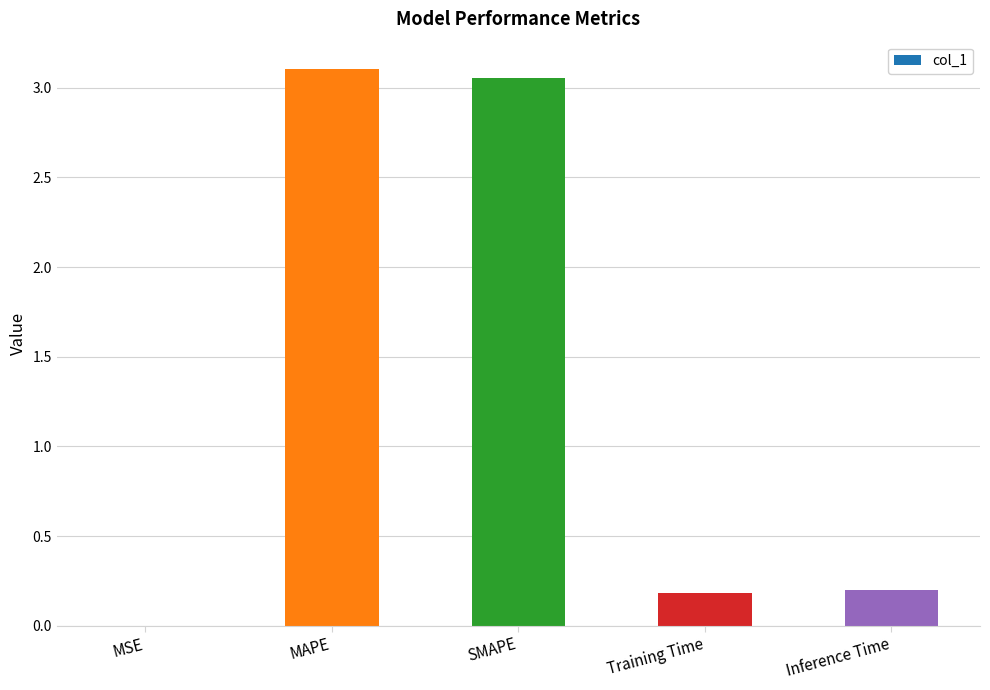

What is the sum of all values?

6.5